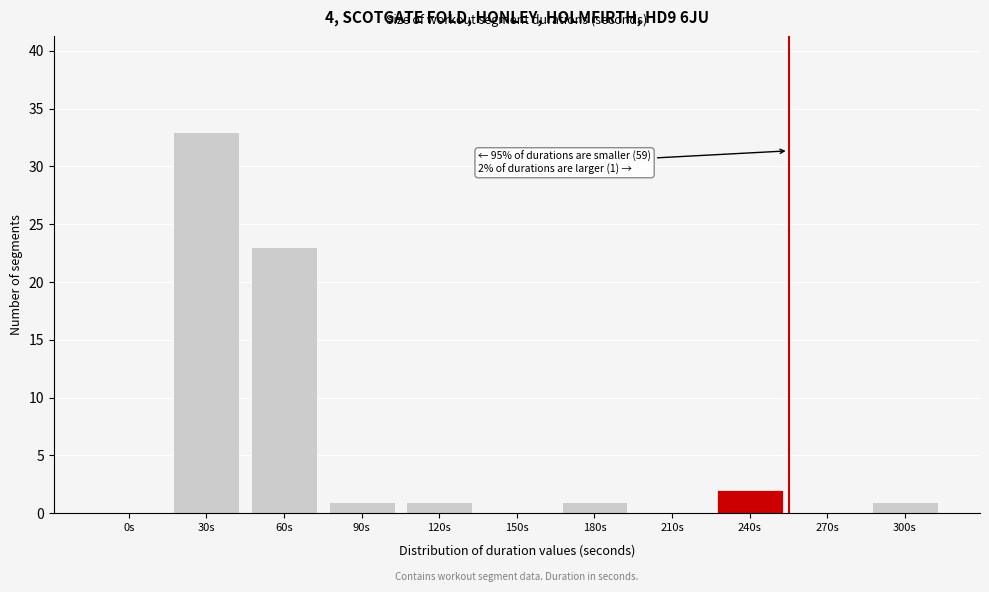

Reading left to right, what are all the values shown in this chart?

0s=0	30s=33	60s=23	90s=1	120s=1	150s=0	180s=1	210s=0	240s=2	270s=0	300s=1